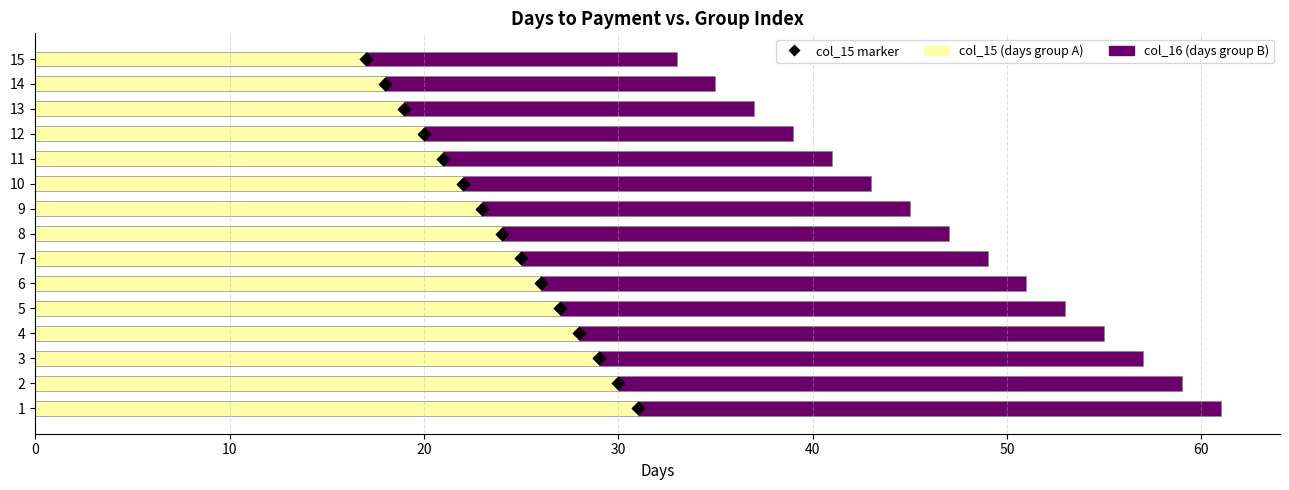

Is the value of col_16 (days group B) at 7 greater than the value of col_15 (days group A) at 14?

Yes